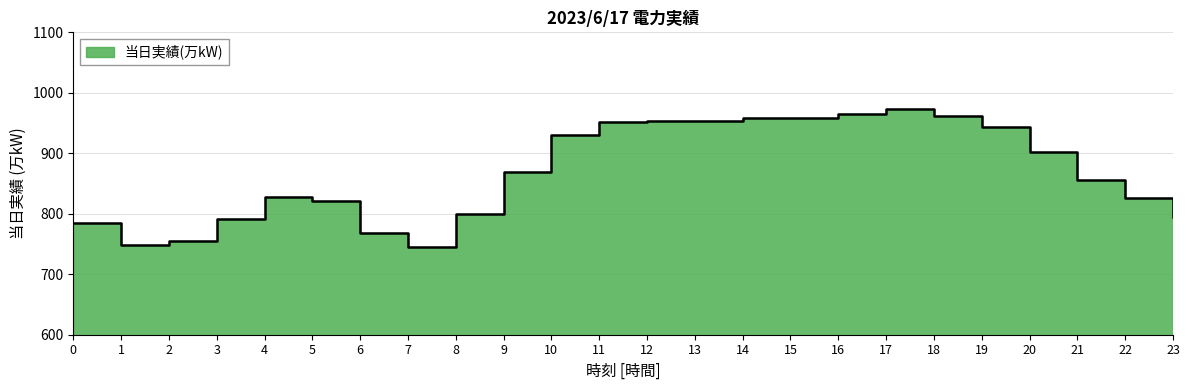

What is the ratio of the value at 16 to the value at 0?

1.2